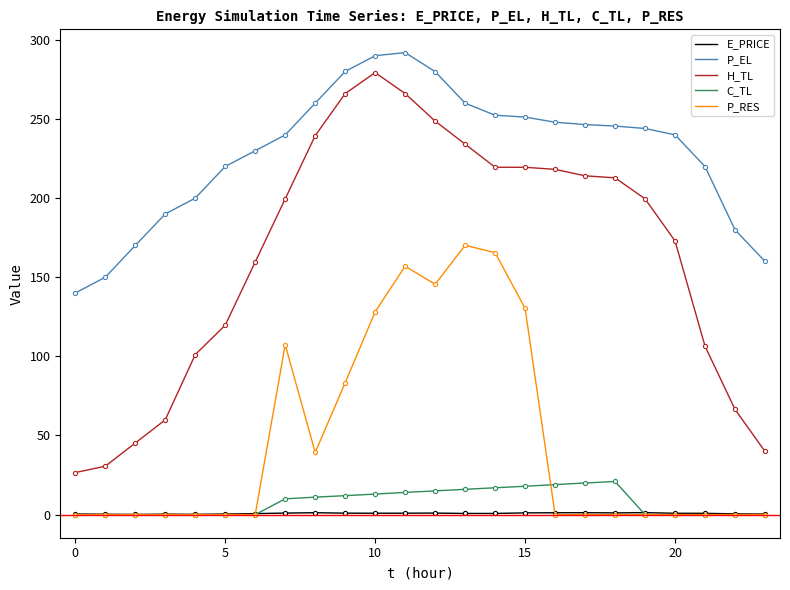

Which series has the widest spread of values?

H_TL